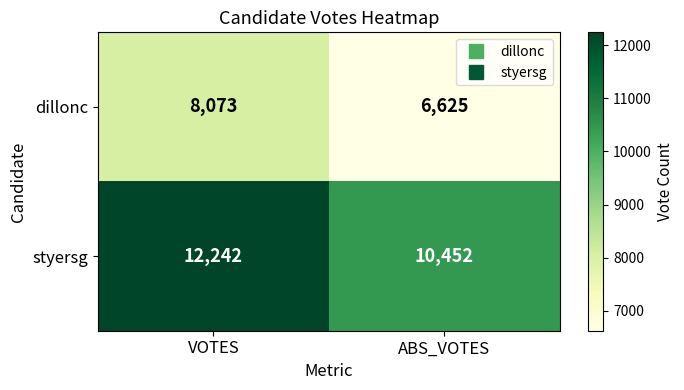

What is the total value across all series at VOTES?

20315